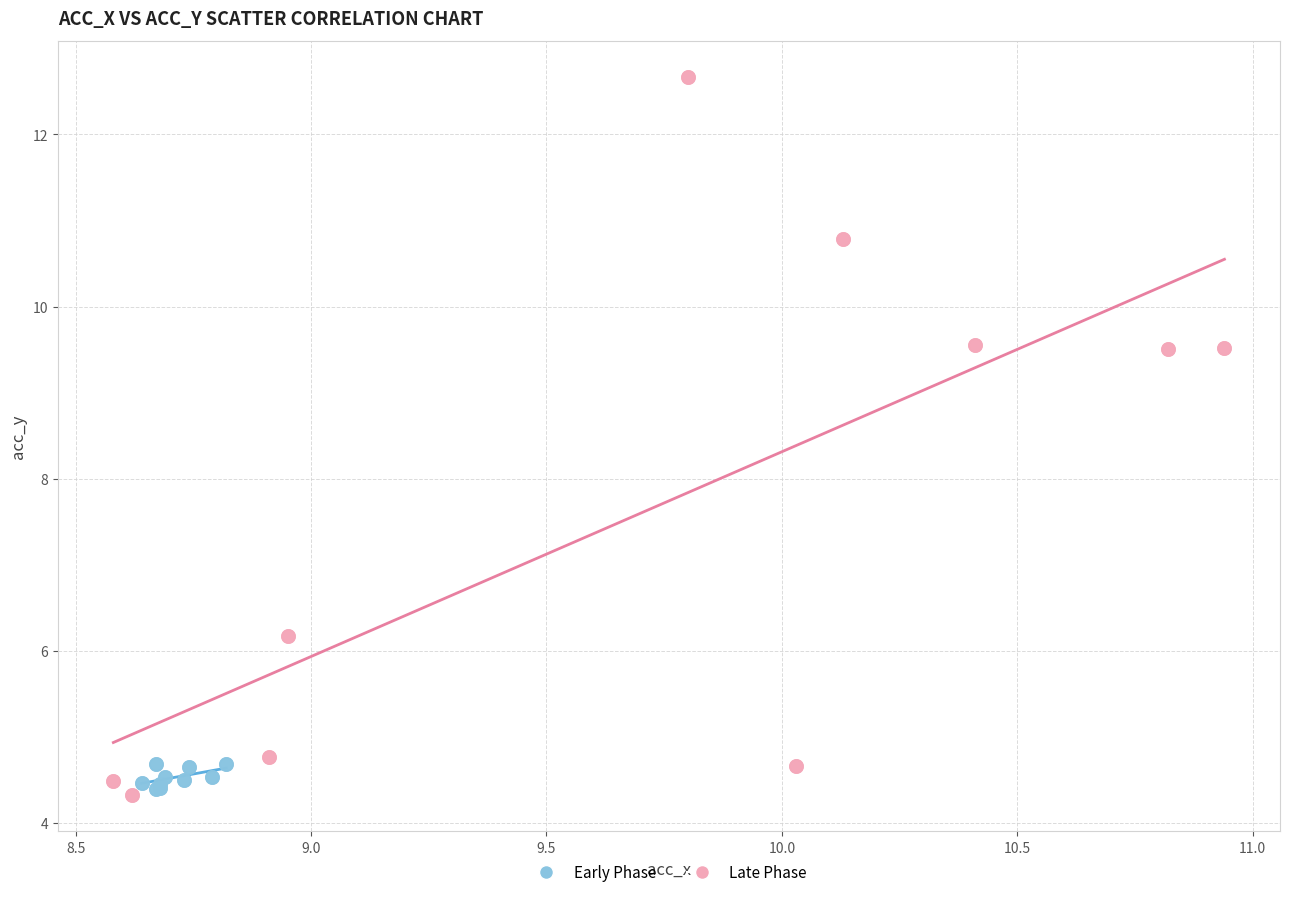

Which series contains the highest Y value?

Late Phase